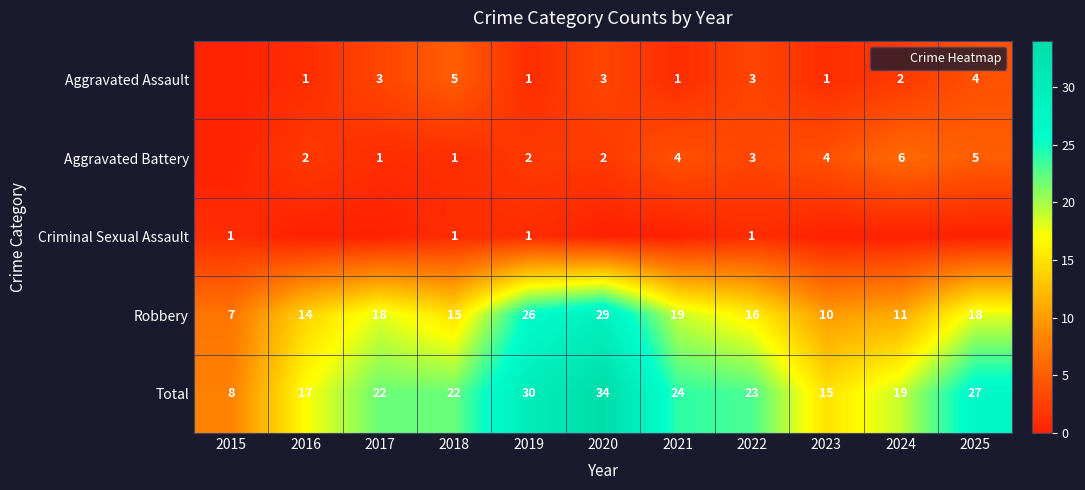

Between 2019 and 2025, which series saw the biggest shift?

Robbery